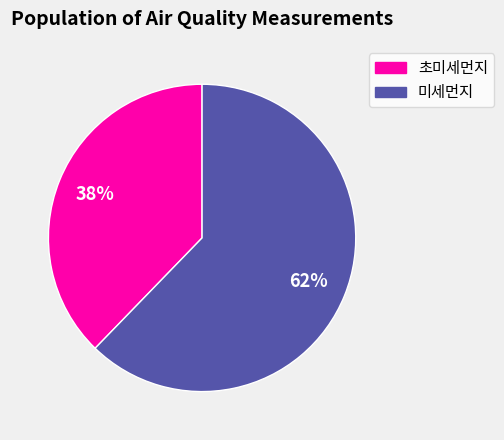

Count the number of slices in the pie.

2